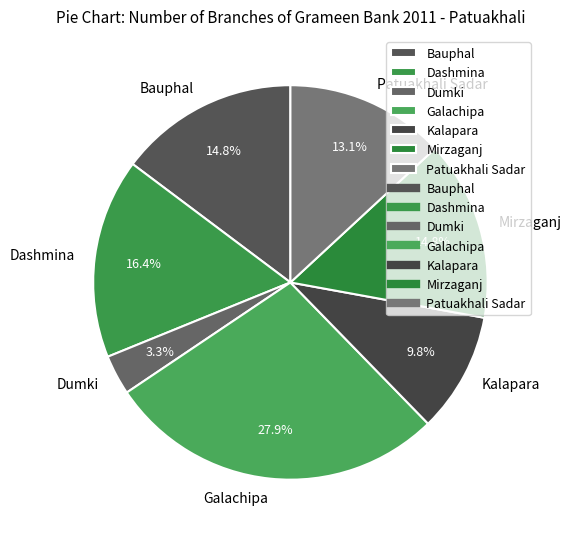

How many segments does this pie chart have?

7